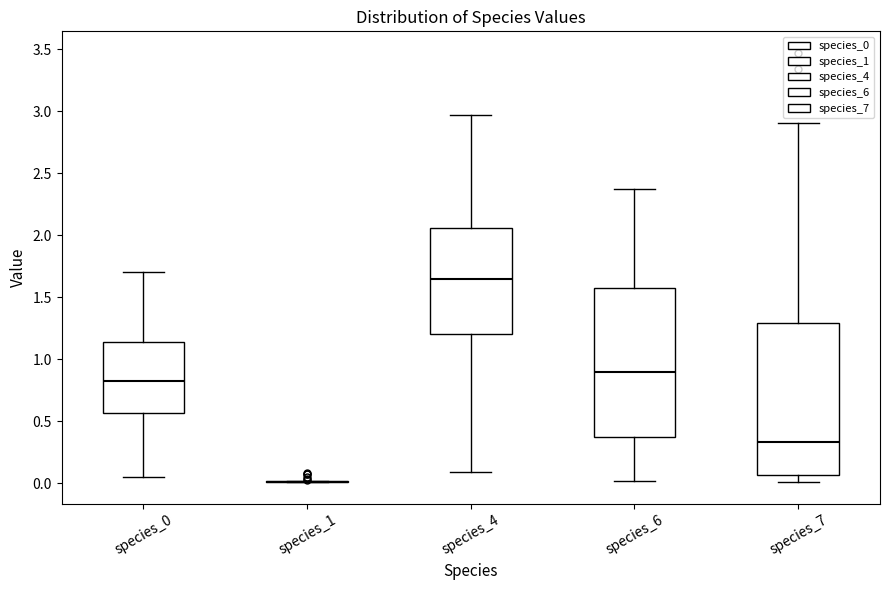

Reading left to right, read every box against the y-axis: the position of its median line, the range the box covers, and the ends of its whiskers. The values are not printed on the chart, so give them approximately, as read against the axis.

species_0: median 0.85, box 0.55 to 1.15, whiskers 0.05 to 1.70
species_1: box collapsed to a line at 0.00, whiskers 0.00 to 0.00
species_4: median 1.65, box 1.20 to 2.05, whiskers 0.10 to 2.95
species_6: median 0.90, box 0.40 to 1.60, whiskers 0.00 to 2.40
species_7: median 0.35, box 0.05 to 1.30, whiskers 0.00 to 2.90